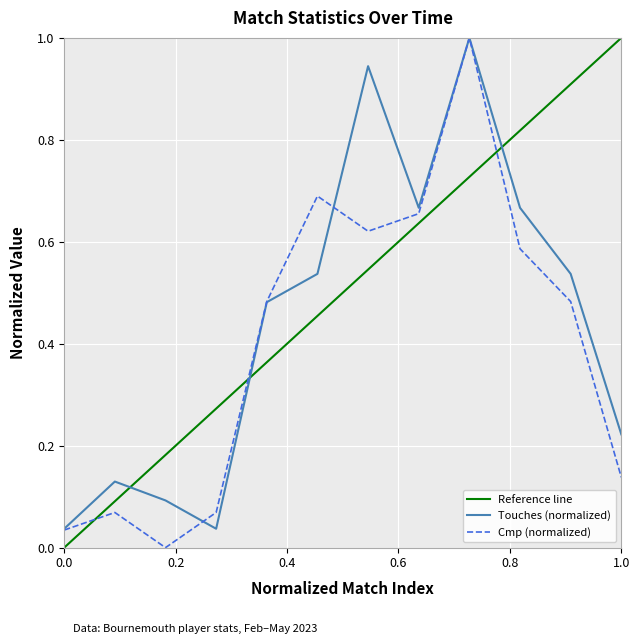

What is the sum of all Touches values?

5.4